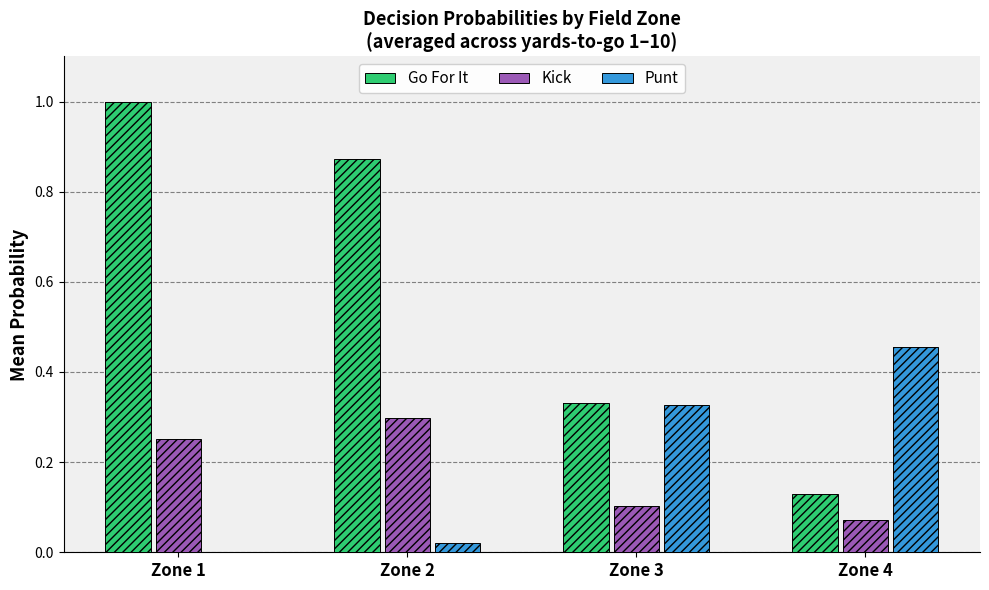

What is the greatest value displayed?

1.0